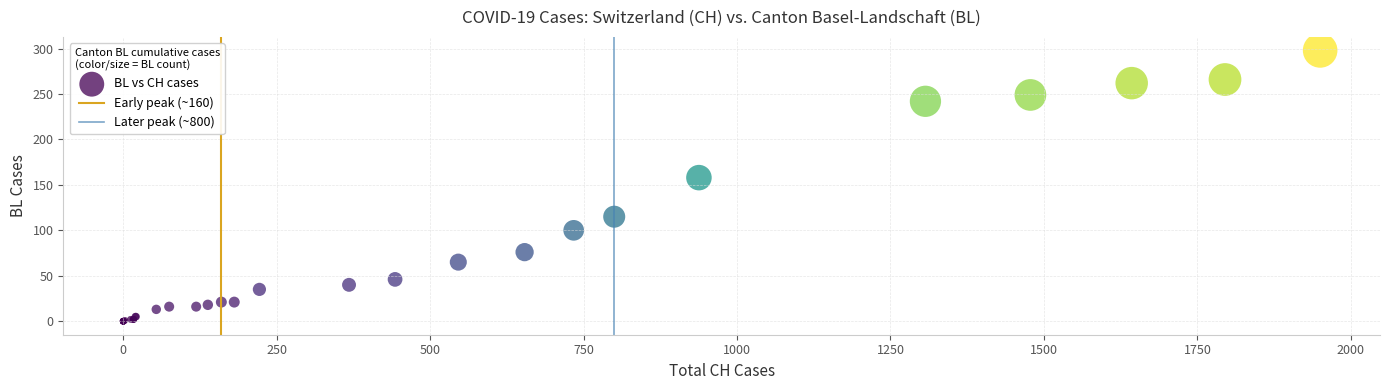

What Y value in the scatter plot is closest to 149?

158